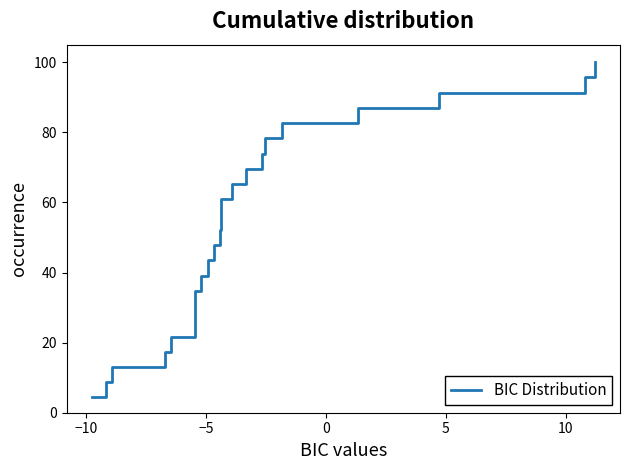

What is the maximum value shown in the chart?

100.0